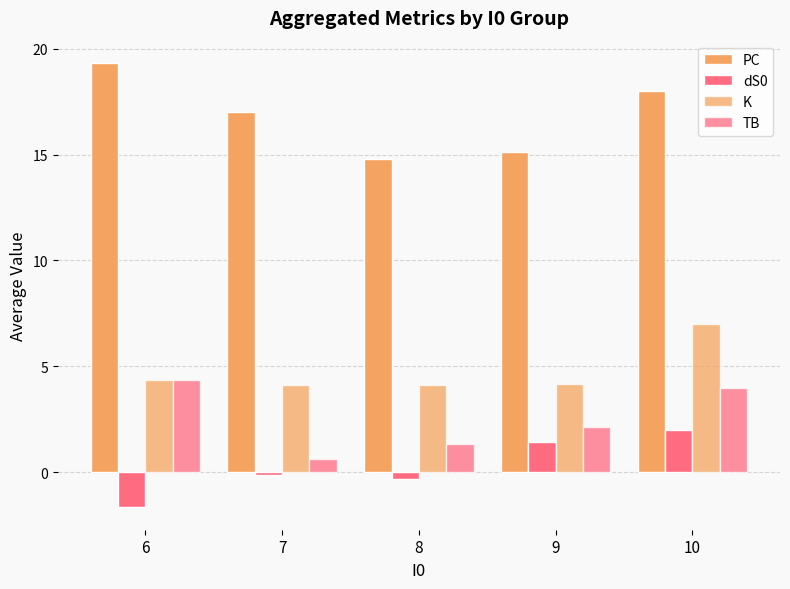

Reading left to right, what are all the values shown in this chart?

PC: 6=19.3	7=17.0	8=14.8	9=15.1	10=18.0
dS0: 6=-1.7	7=-0.1	8=-0.3	9=1.4	10=2.0
K: 6=4.3	7=4.1	8=4.1	9=4.1	10=7.0
TB: 6=4.3	7=0.6	8=1.3	9=2.1	10=4.0